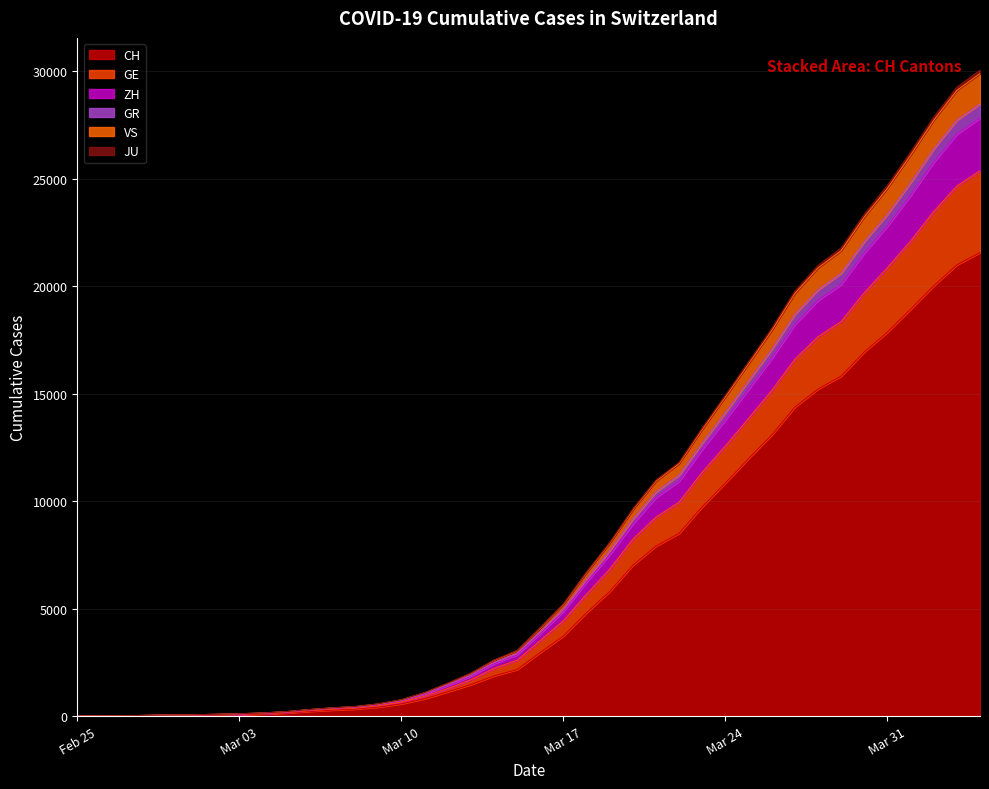

What is the highest value of the CH series?

21574